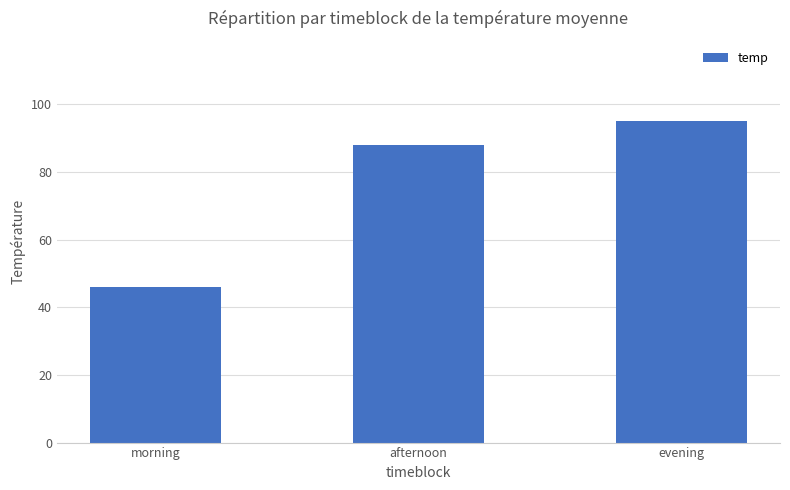

Reading right to left, transcribe all the data shown in this chart.

95	88	46